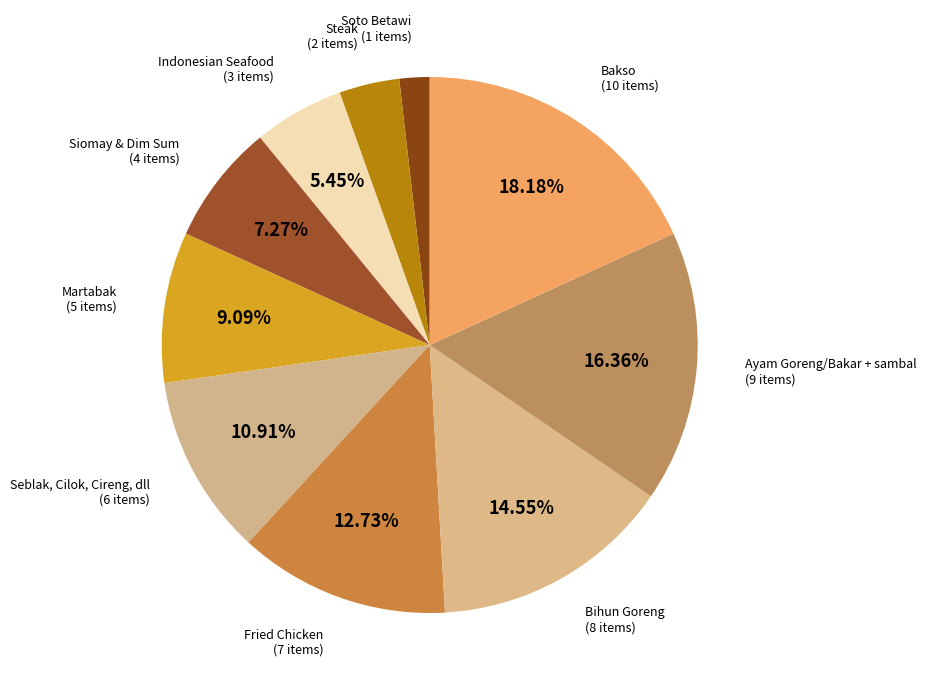

Is it true that Fried Chicken is 1% of the pie?

False